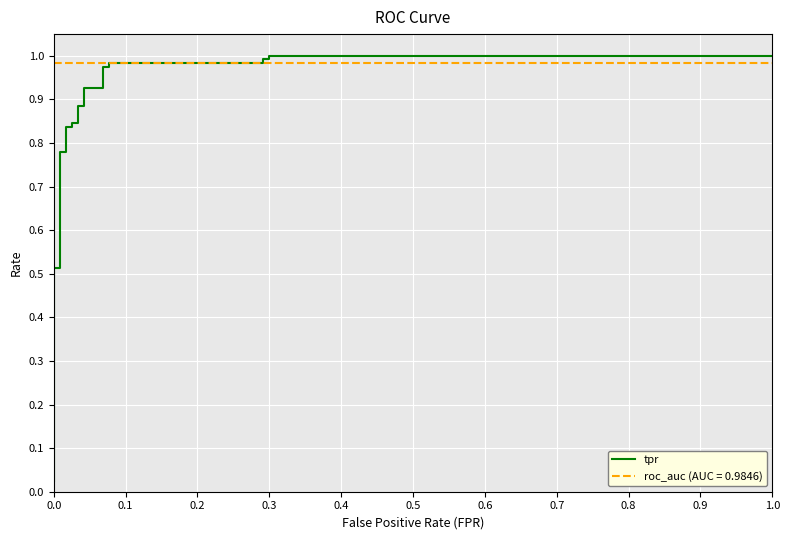

Count the number of categories in the chart.

25